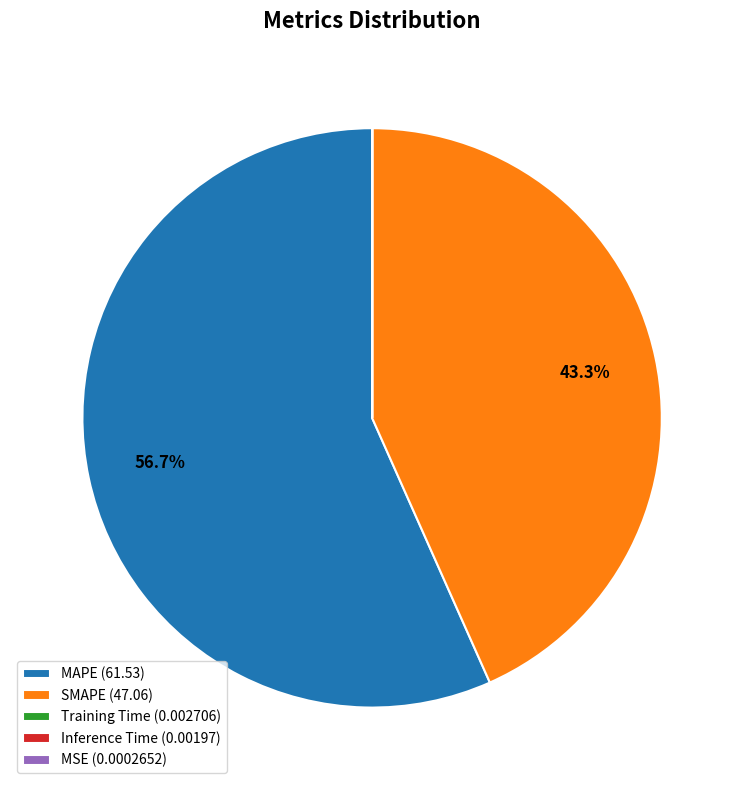

What percentage is NOT represented by MAPE (61.53)?

43.3%